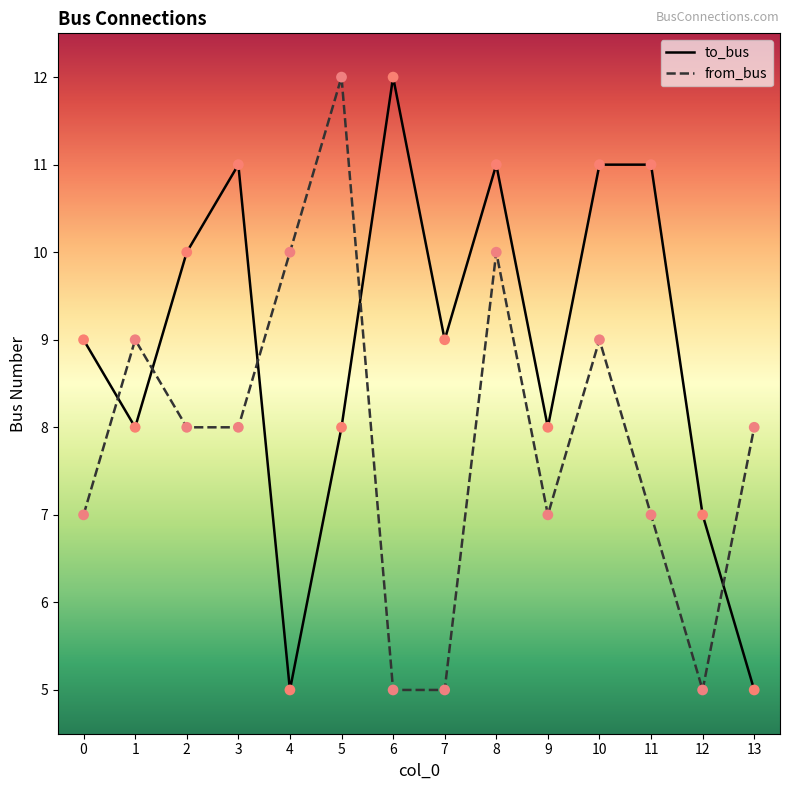

Between 1 and 13, which series saw the biggest shift?

to_bus